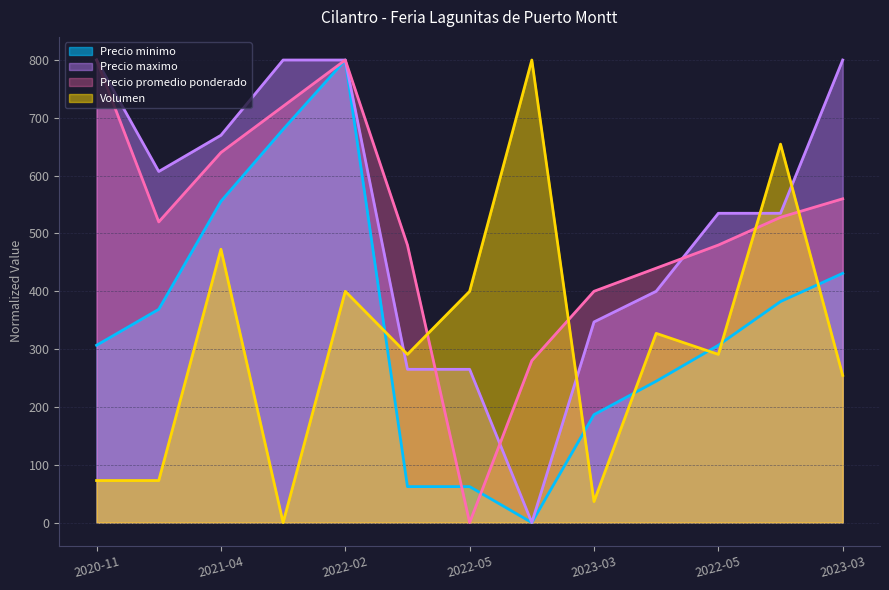

How many intersections are there between Precio maximo and Precio promedio ponderado?

3